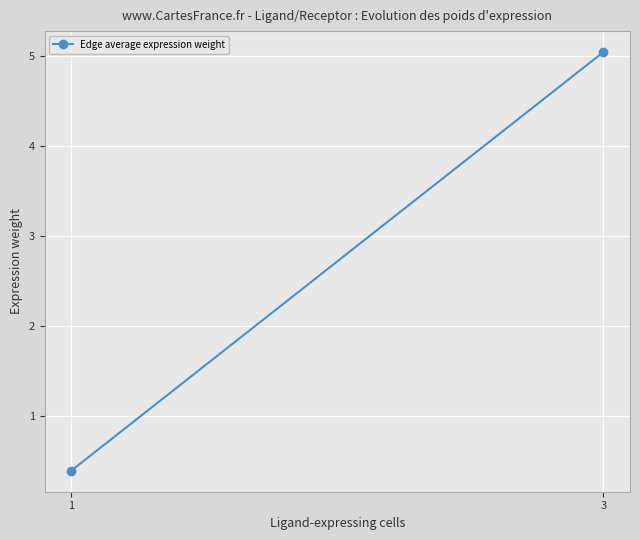

The chart shows a value of 0.4 at 1. True or false?

True